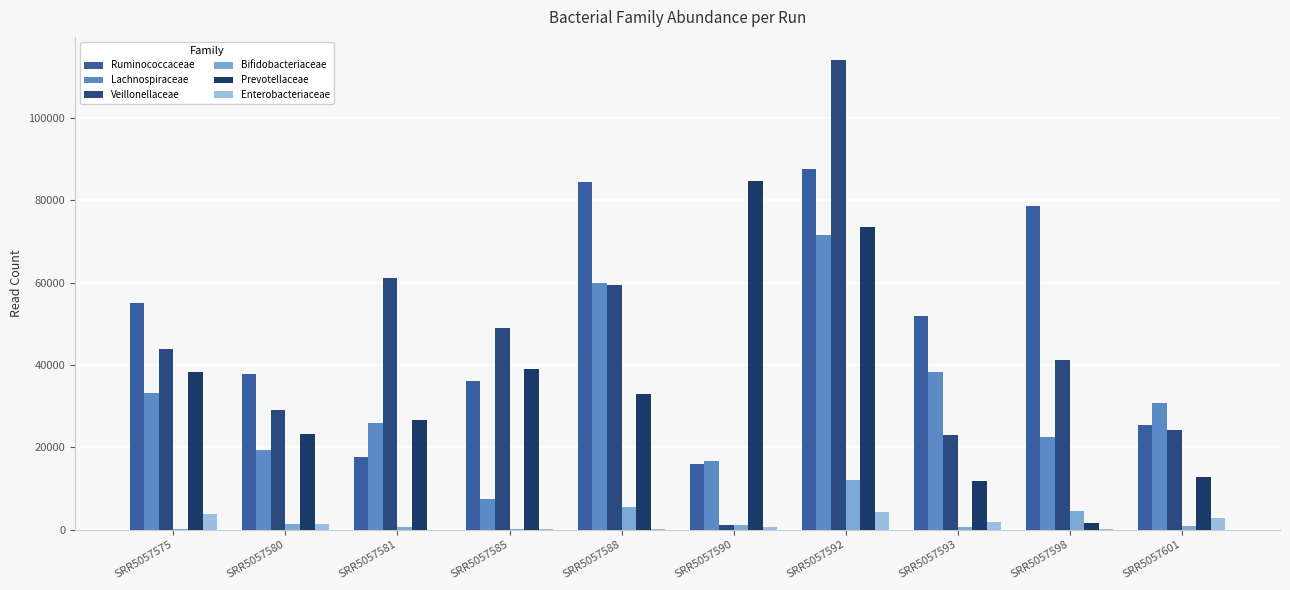

How many categories are shown in the chart?

10